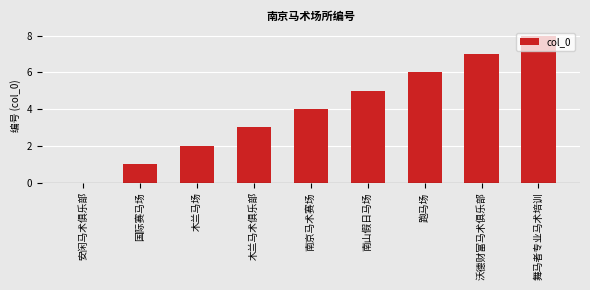

How many positive values are there?

8